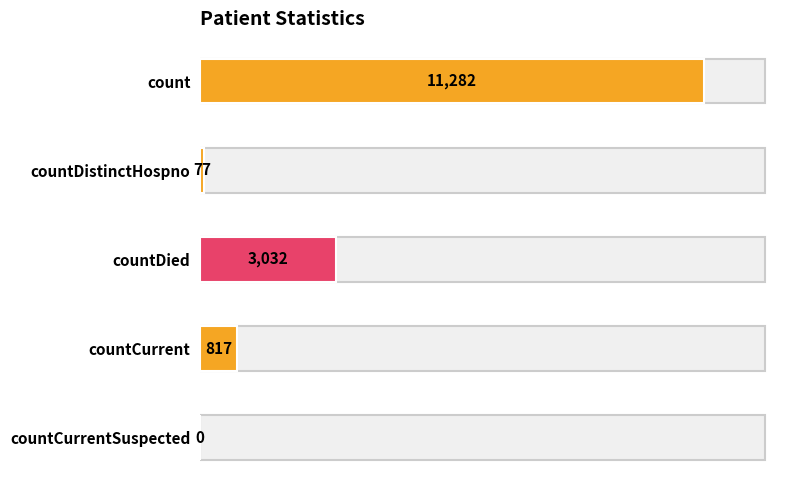

Is it true that the value at countDied is 3032?

True